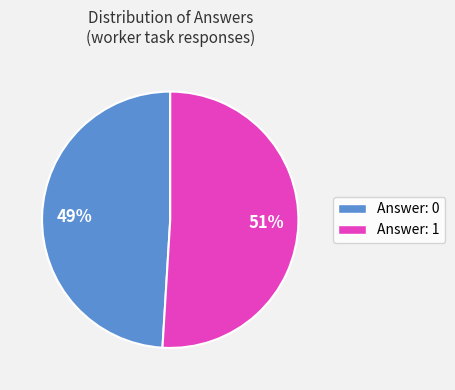

Does any single category account for the majority?

Yes